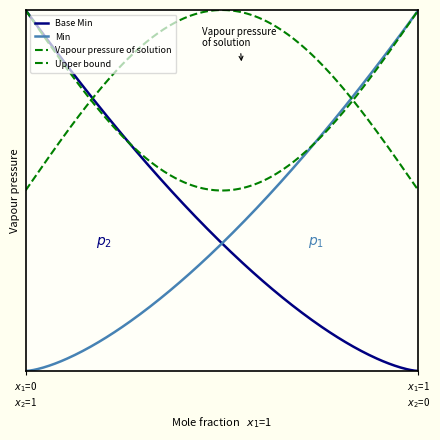

Does the chart have visible grid lines?

No